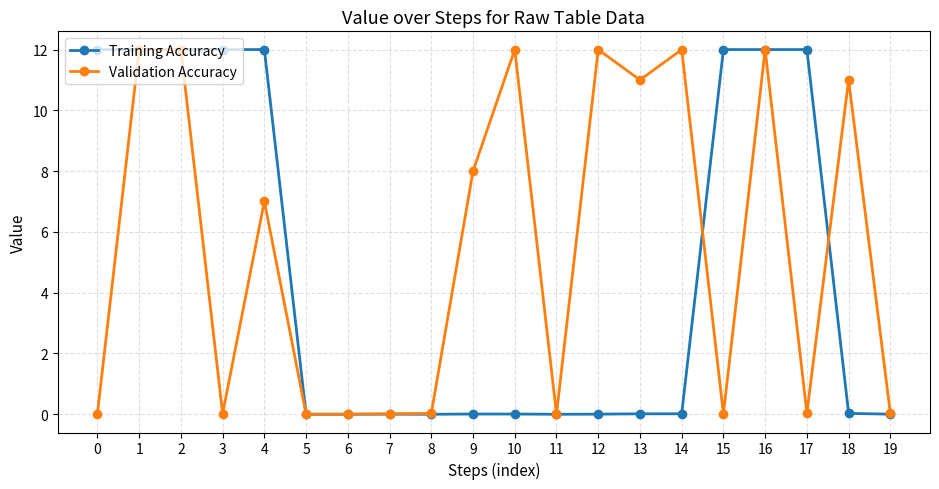

How many data points in Validation Accuracy are less than 7?

10